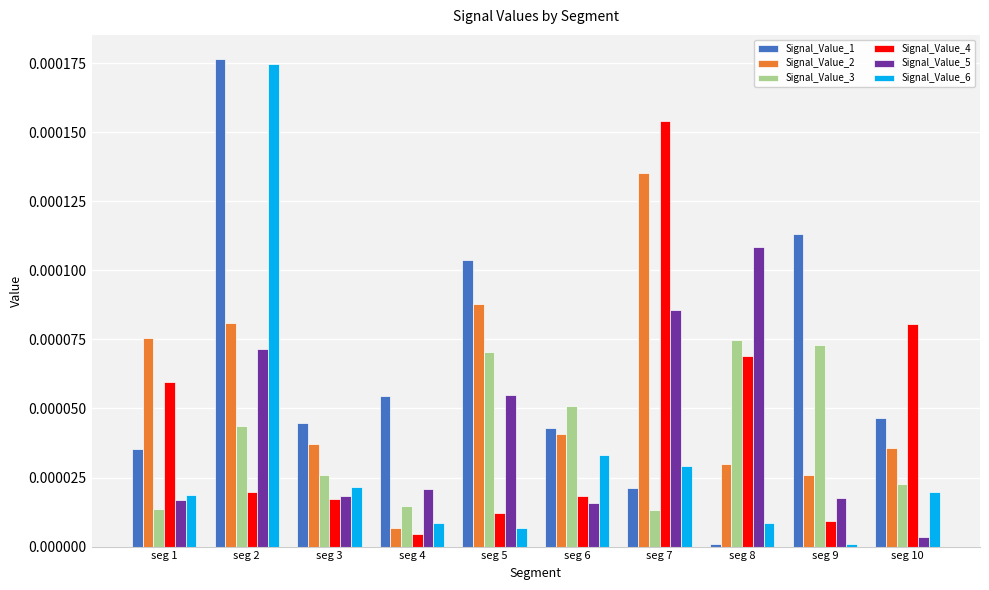

At which category is the sum across all series the highest?

seg 2